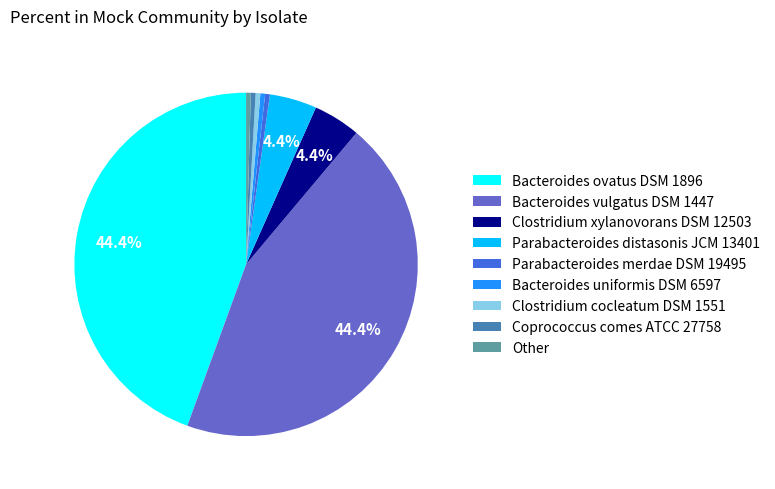

True or false: Other accounts for 8% of the total.

False